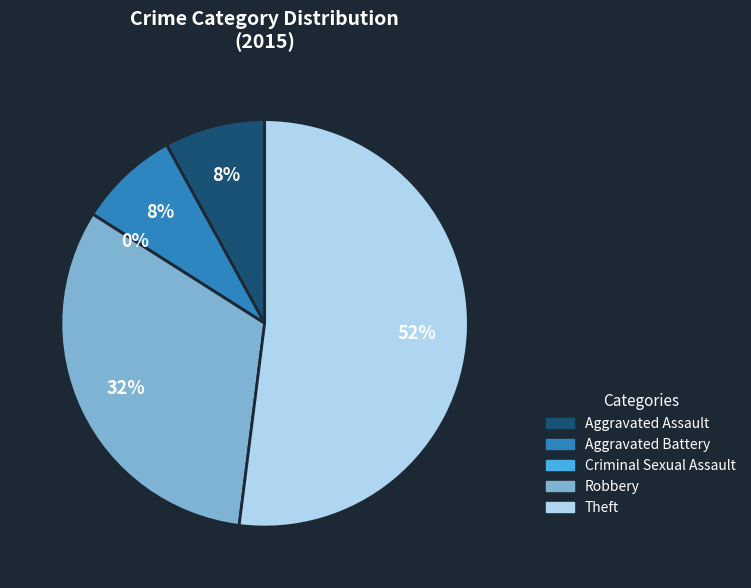

To the nearest percent, what percentage of the pie is Robbery?

32%